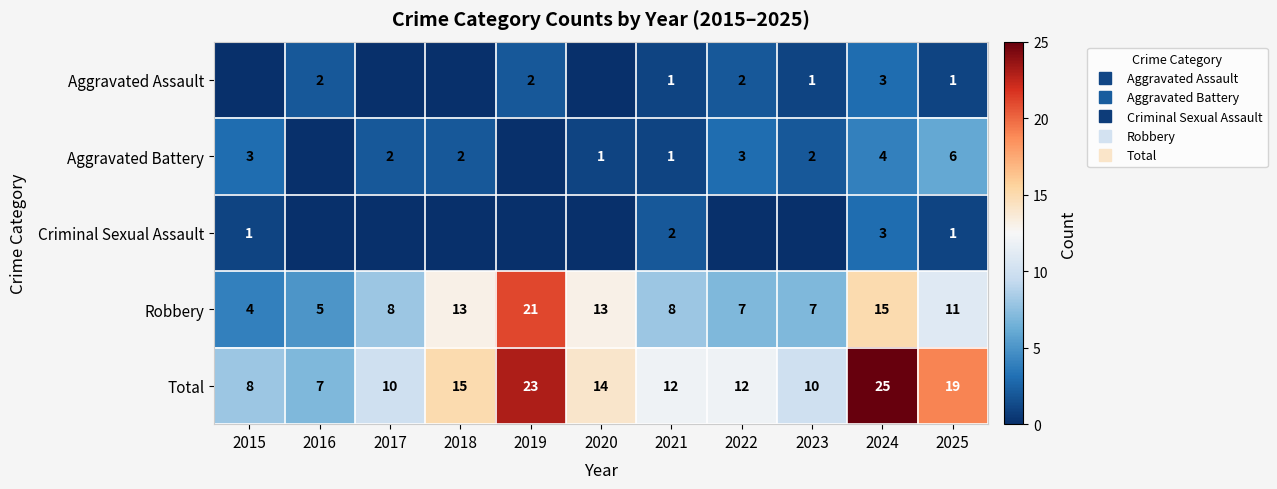

At which category does the chart reach its minimum across all series?

2015